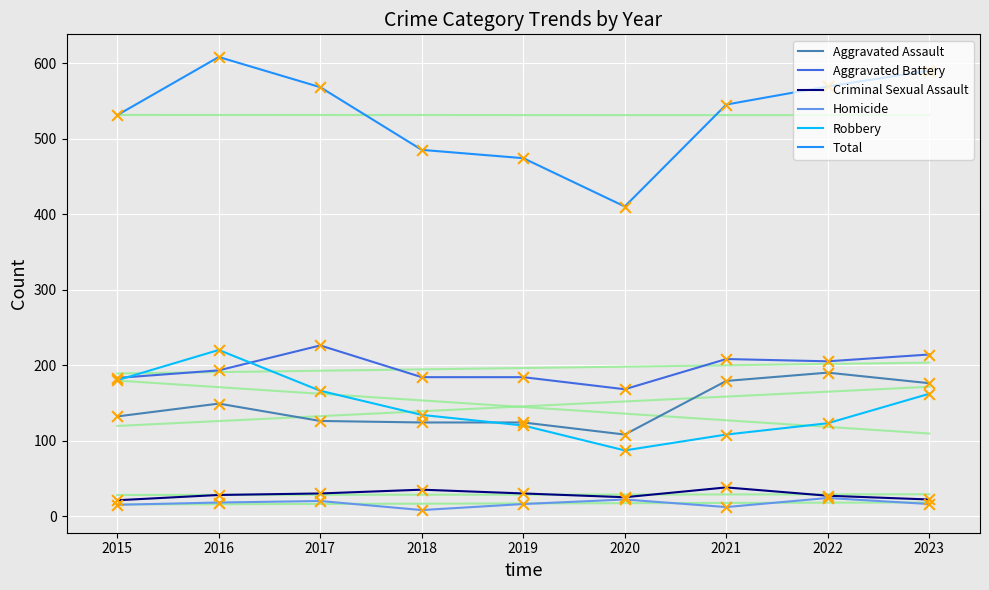

What is the total value across all series at 2016?

1216